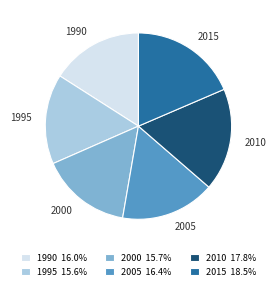

Which has a higher value, 2015 or 2010?

2015